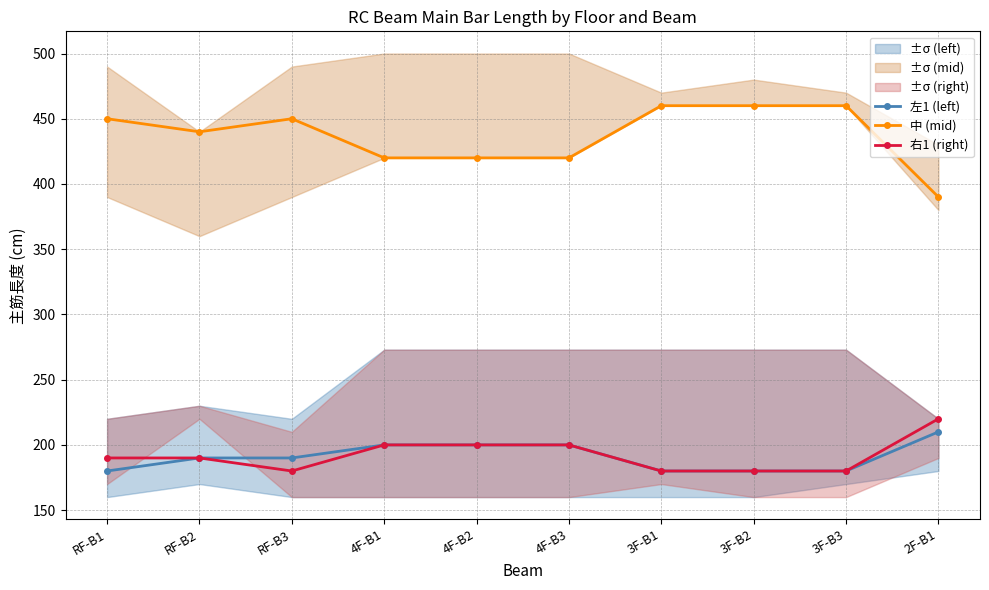

Where does the 左1 (left) series first go above 190?

4F-B1